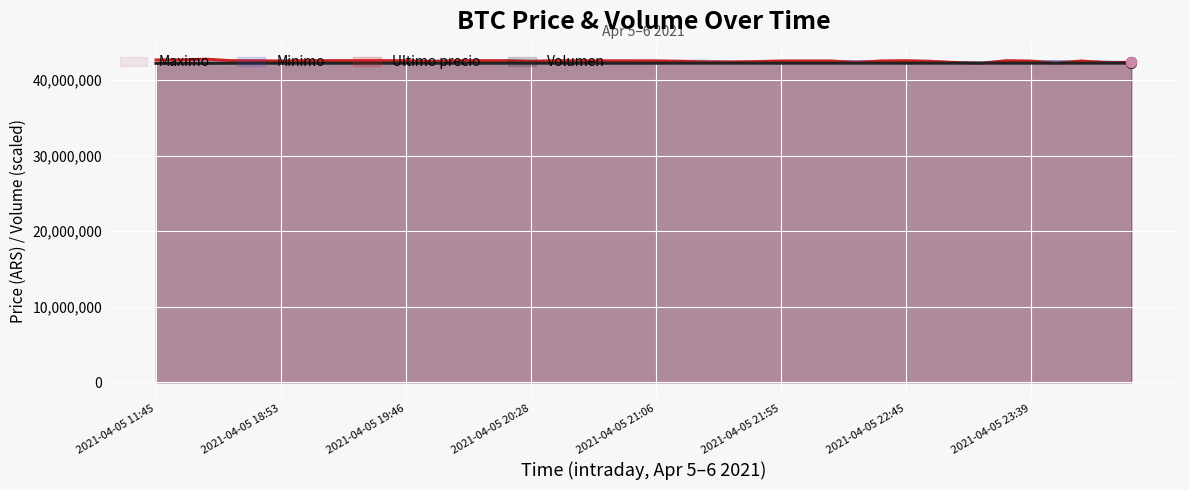

What are all the series names shown in the legend?

Maximo, Minimo, Ultimo precio, Volumen